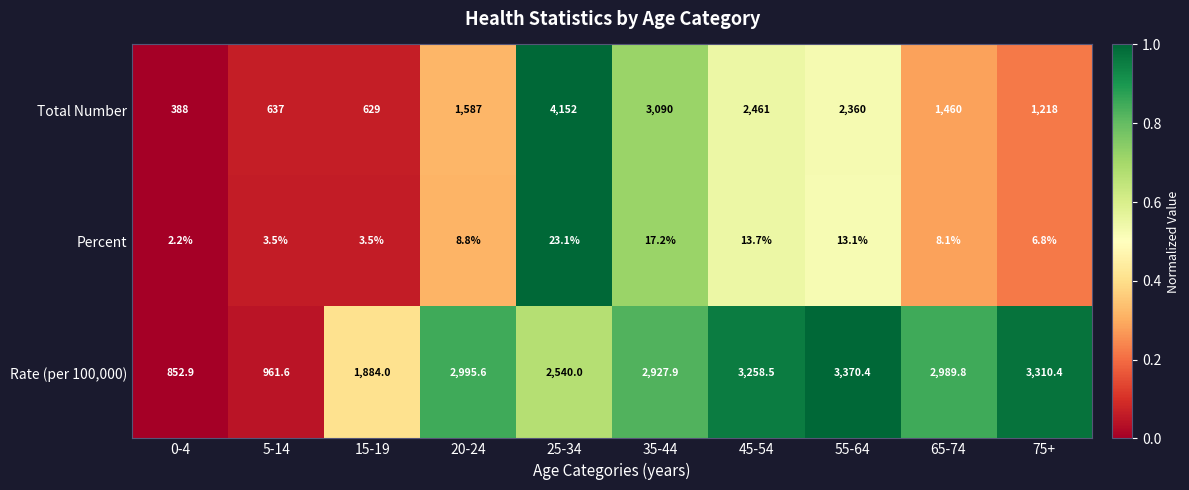

What is the difference between the highest and lowest values at 15-19?

1880.5